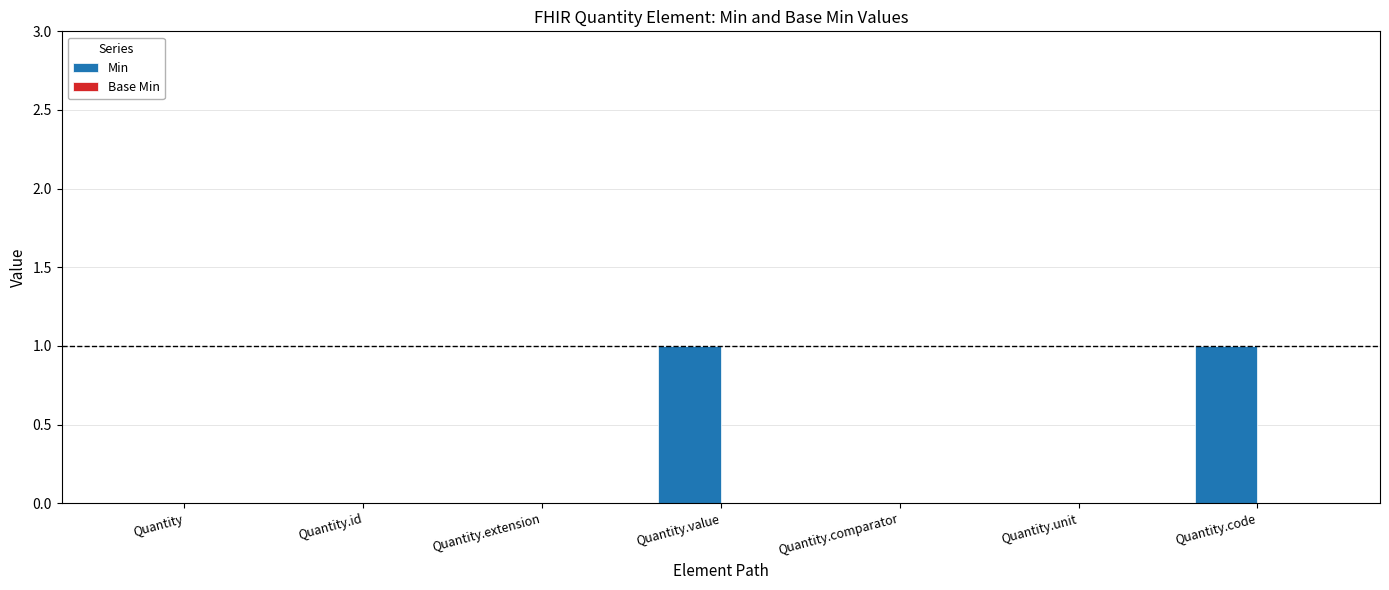

Is it true that the value at Quantity.comparator is 0?

True